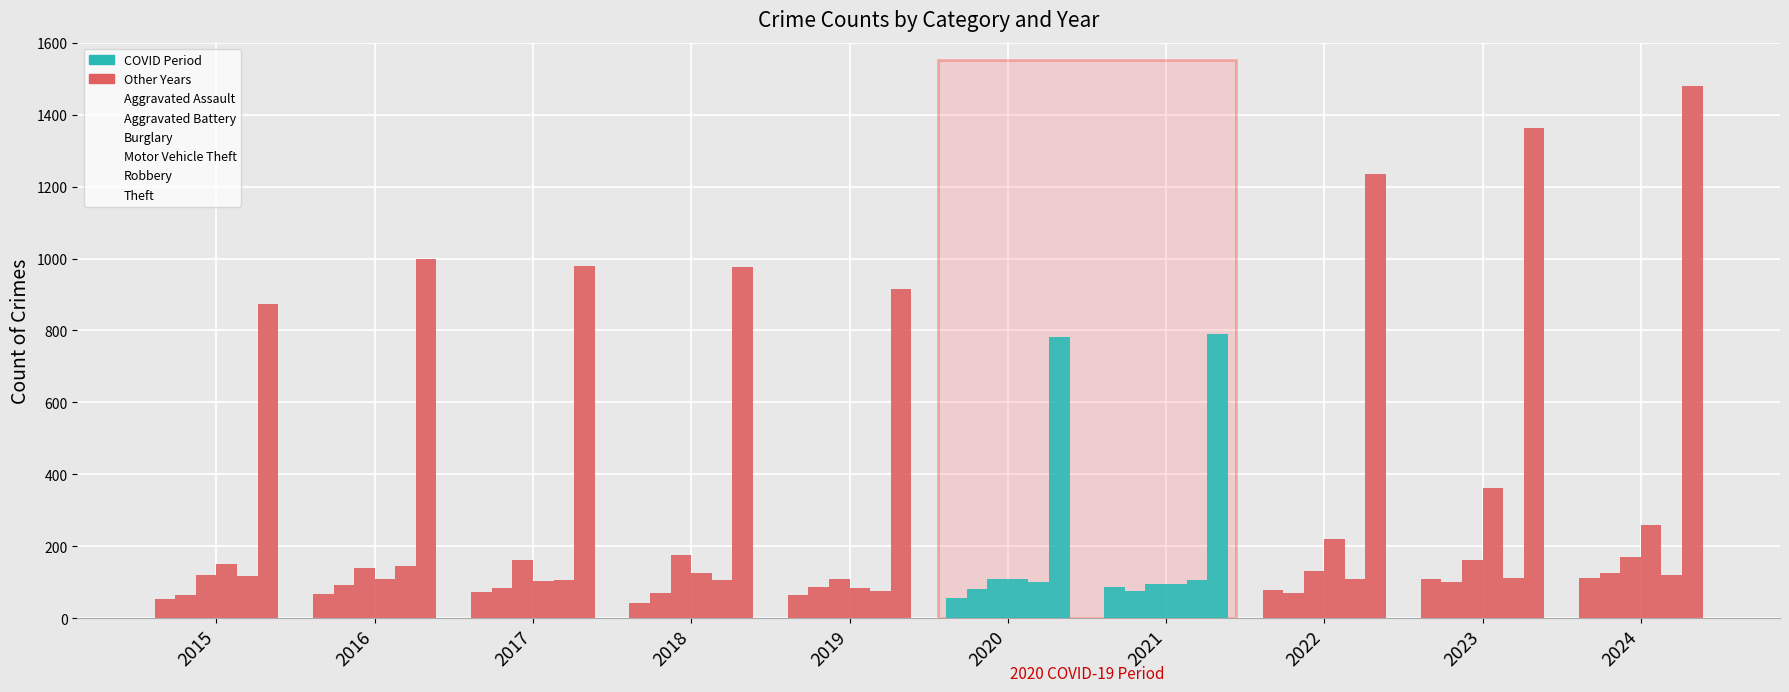

How many groups of bars are there?

10